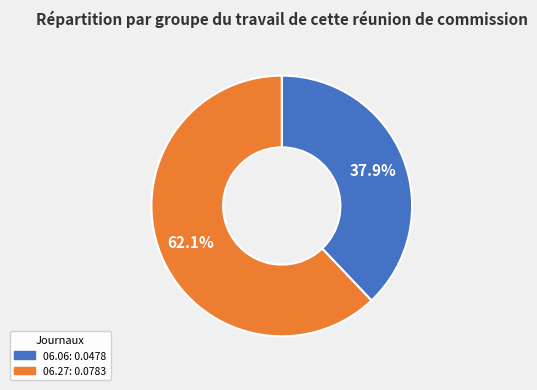

Is there any slice that represents more than half of the pie?

Yes